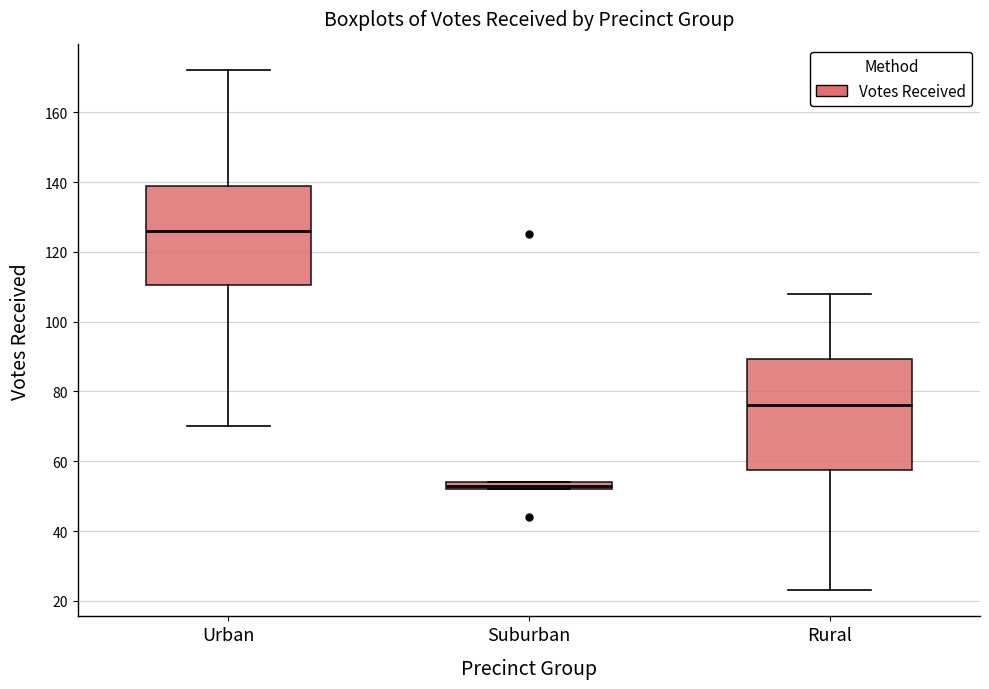

Where does the upper whisker of the box for Rural end on the y-axis? The values are not printed on the chart, so give them approximately, as read against the axis.

108